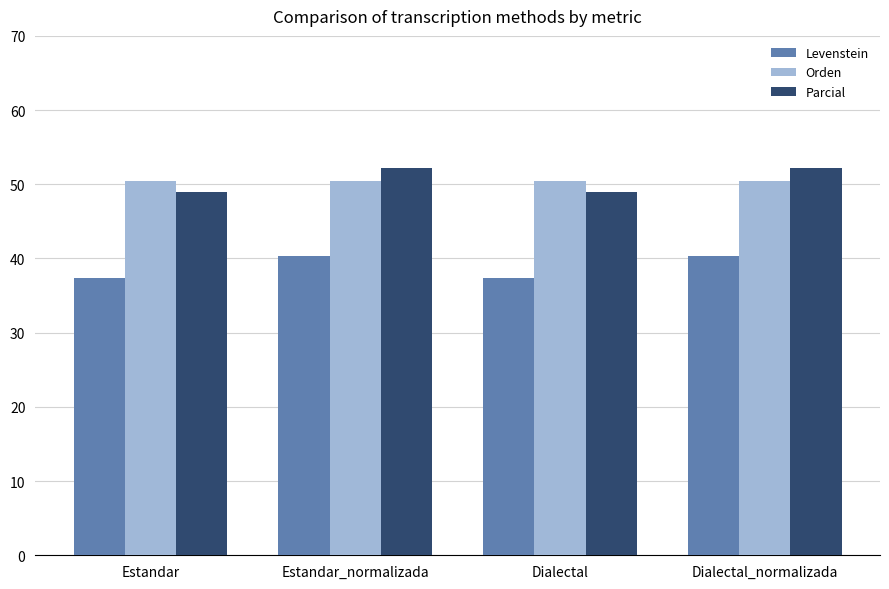

What is the sum of the Parcial values at Dialectal_normalizada and Dialectal?

101.2